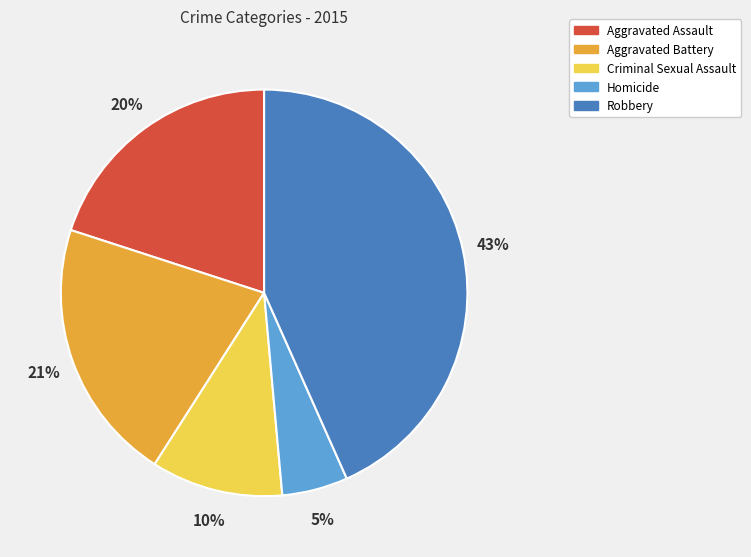

Is it true that Robbery is 29% of the pie?

False